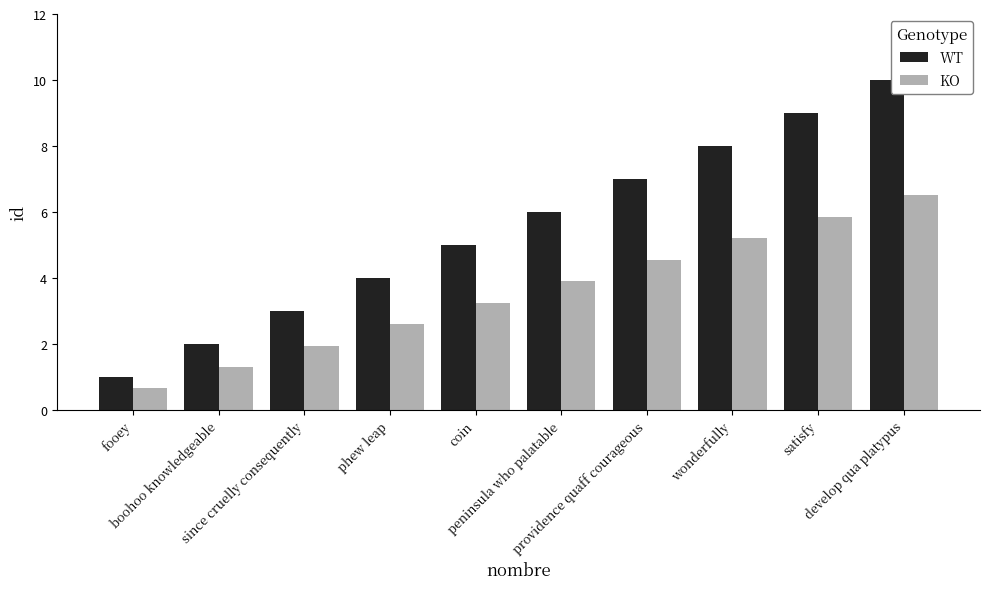

What is the average value of the KO series?

3.6